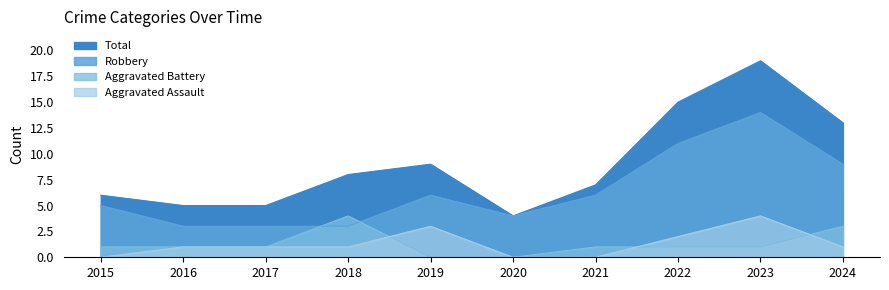

Which series has the largest total across all categories?

Total